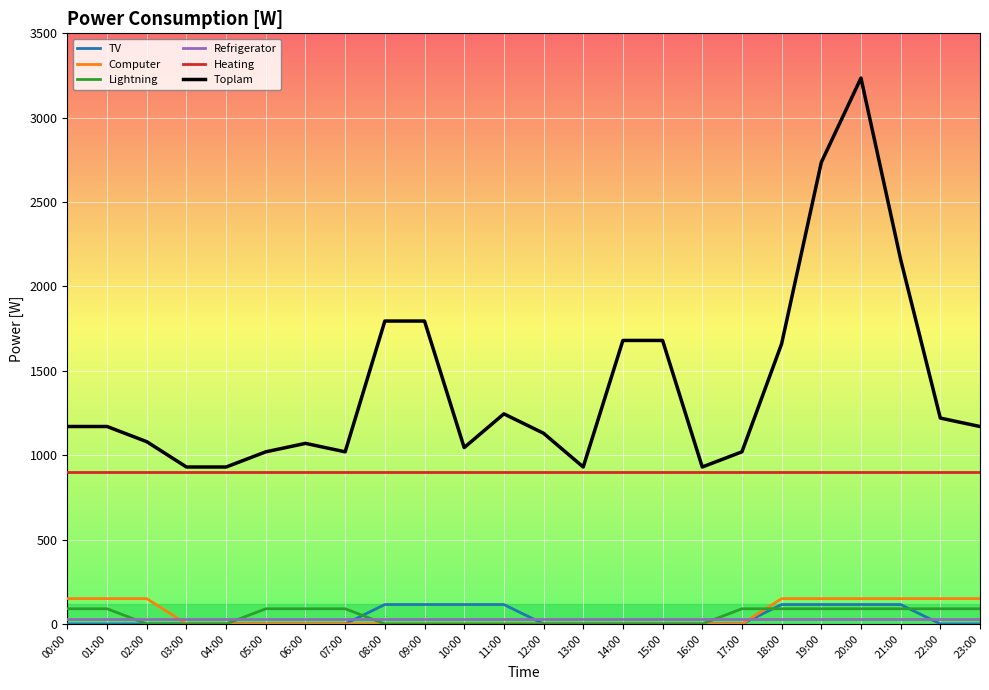

At how many categories does at least one series exceed 571?

24